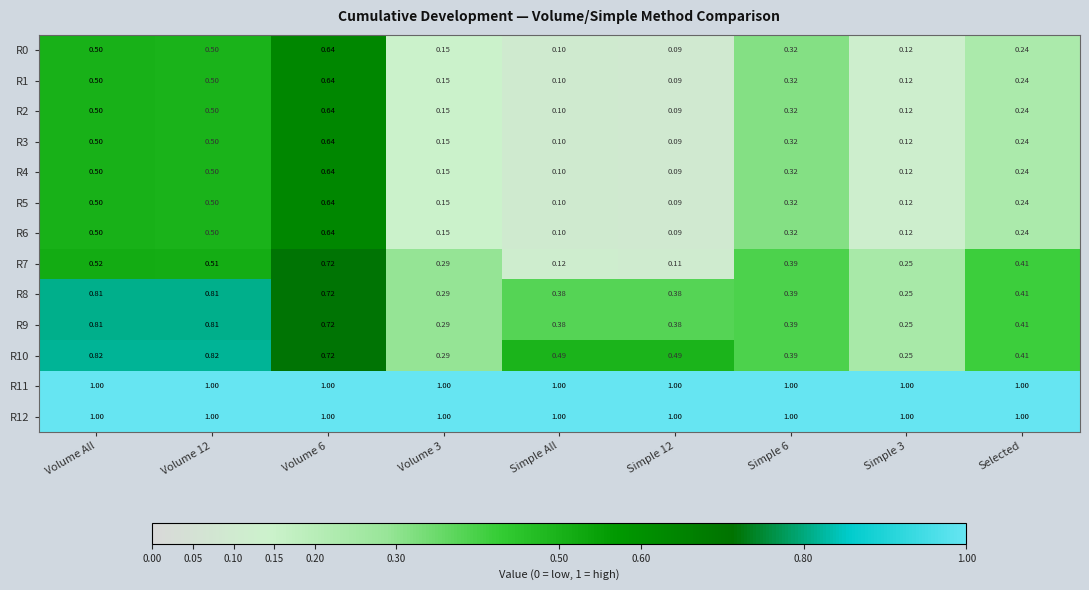

At how many categories does at least one series exceed 0?

9